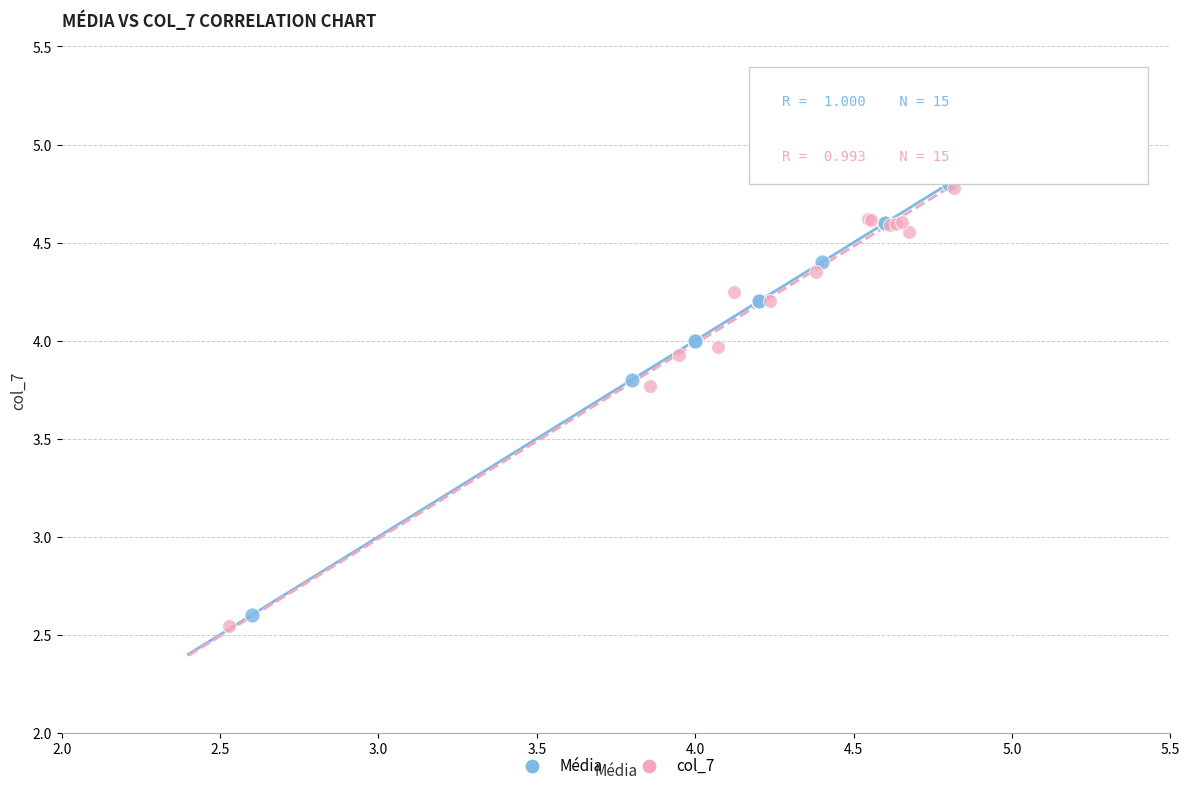

What are all the series names shown in the legend?

Média, col_7